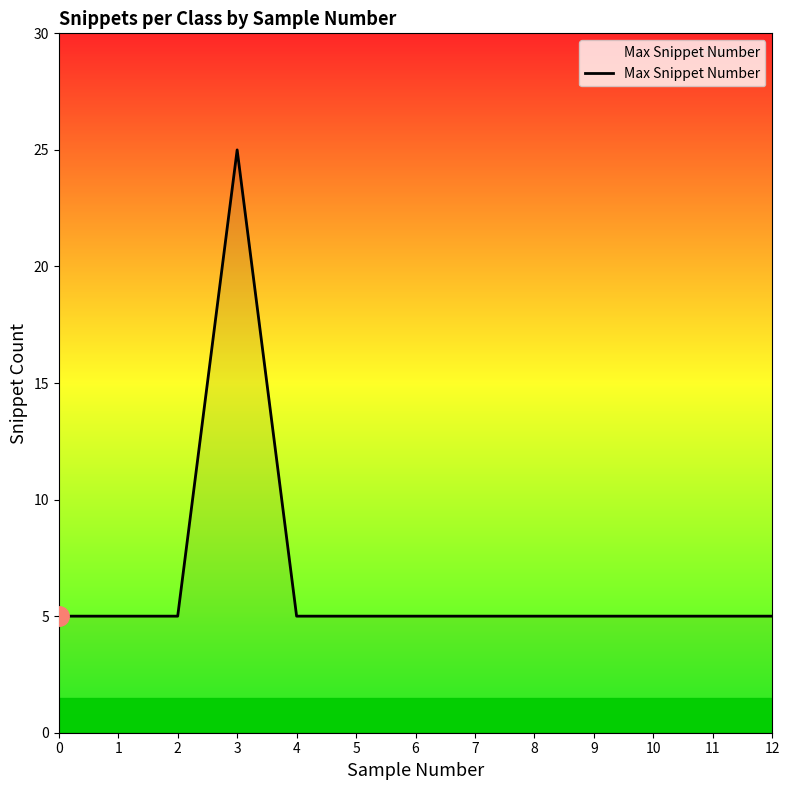

Approximately how many times larger is the value at 6 compared to 7?

1.0